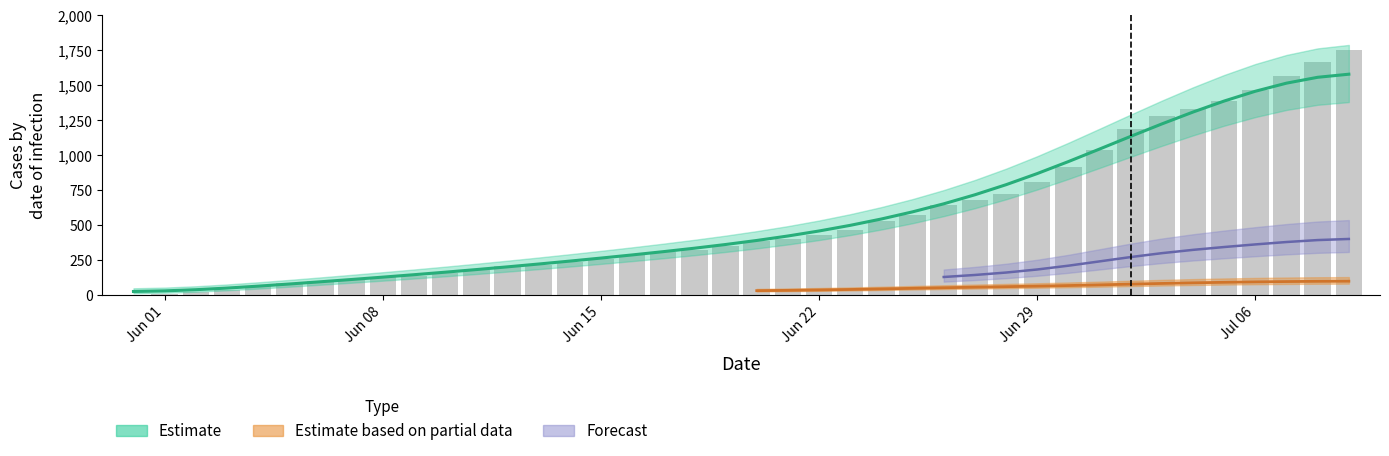

Which label corresponds to the smallest value in the chart?

Jun 01